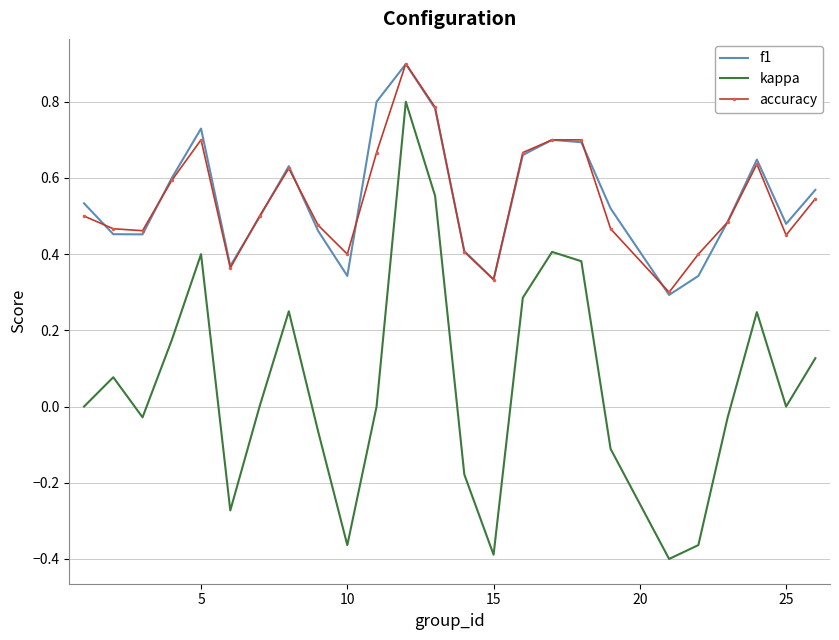

True or false: accuracy and kappa intersect in this chart.

False